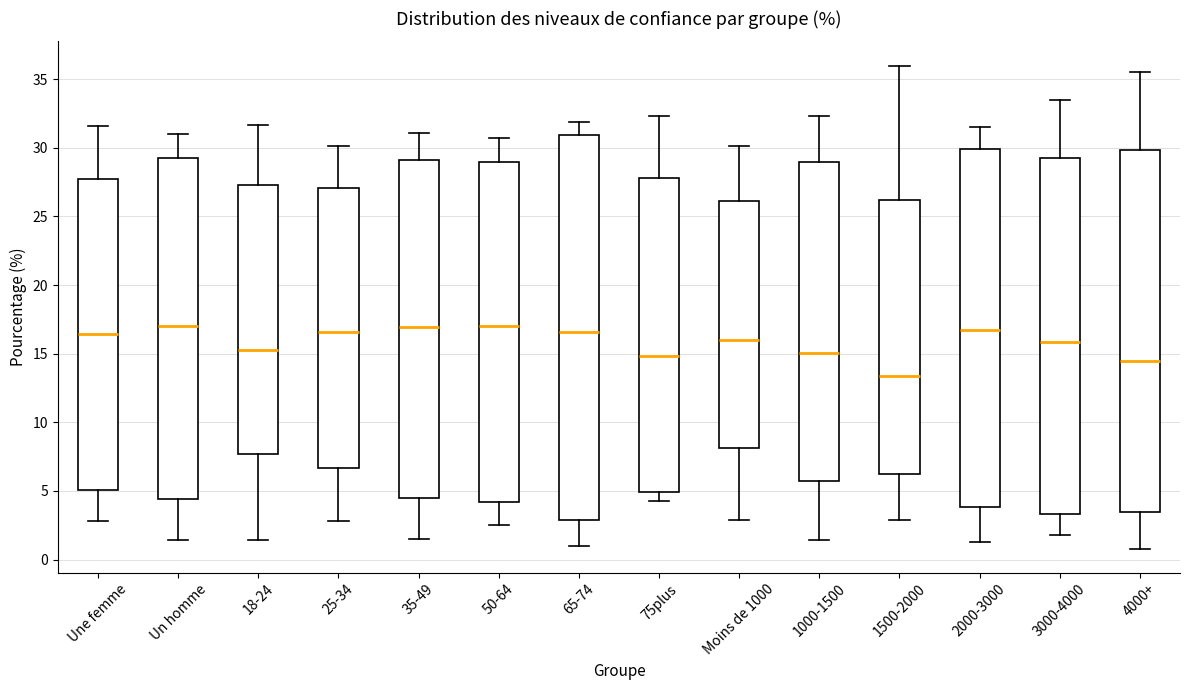

Reading left to right, read every box against the y-axis: the position of its median line, the range the box covers, and the ends of its whiskers. The values are not printed on the chart, so give them approximately, as read against the axis.

Une femme: median 16.5, box 5.0 to 28.0, whiskers 3.0 to 31.5
Un homme: median 17.0, box 4.5 to 29.0, whiskers 1.5 to 31.0
18-24: median 15.5, box 7.5 to 27.5, whiskers 1.5 to 31.5
25-34: median 16.5, box 6.5 to 27.0, whiskers 3.0 to 30.0
35-49: median 17.0, box 4.5 to 29.0, whiskers 1.5 to 31.0
50-64: median 17.0, box 4.0 to 29.0, whiskers 2.5 to 30.5
65-74: median 16.5, box 3.0 to 31.0, whiskers 1.0 to 32.0
75plus: median 15.0, box 5.0 to 28.0, whiskers 4.5 to 32.5
Moins de 1000: median 16.0, box 8.0 to 26.0, whiskers 3.0 to 30.0
1000-1500: median 15.0, box 5.5 to 29.0, whiskers 1.5 to 32.5
1500-2000: median 13.5, box 6.0 to 26.0, whiskers 3.0 to 36.0
2000-3000: median 17.0, box 4.0 to 30.0, whiskers 1.5 to 31.5
3000-4000: median 16.0, box 3.5 to 29.5, whiskers 2.0 to 33.5
4000+: median 14.5, box 3.5 to 30.0, whiskers 1.0 to 35.5